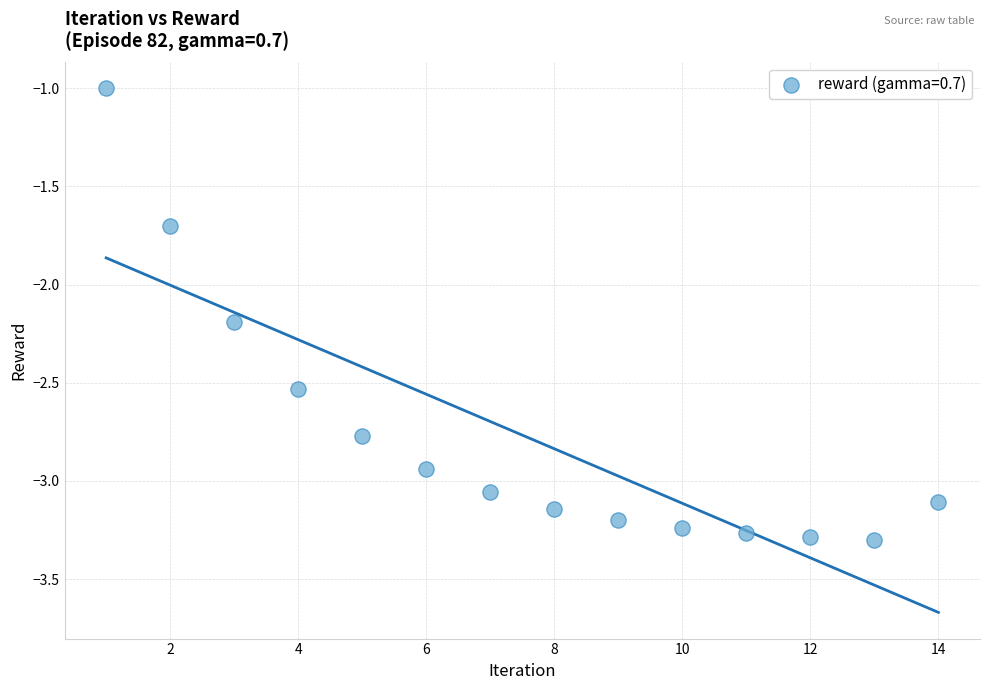

What is the range of Y values (max minus min)?

2.3